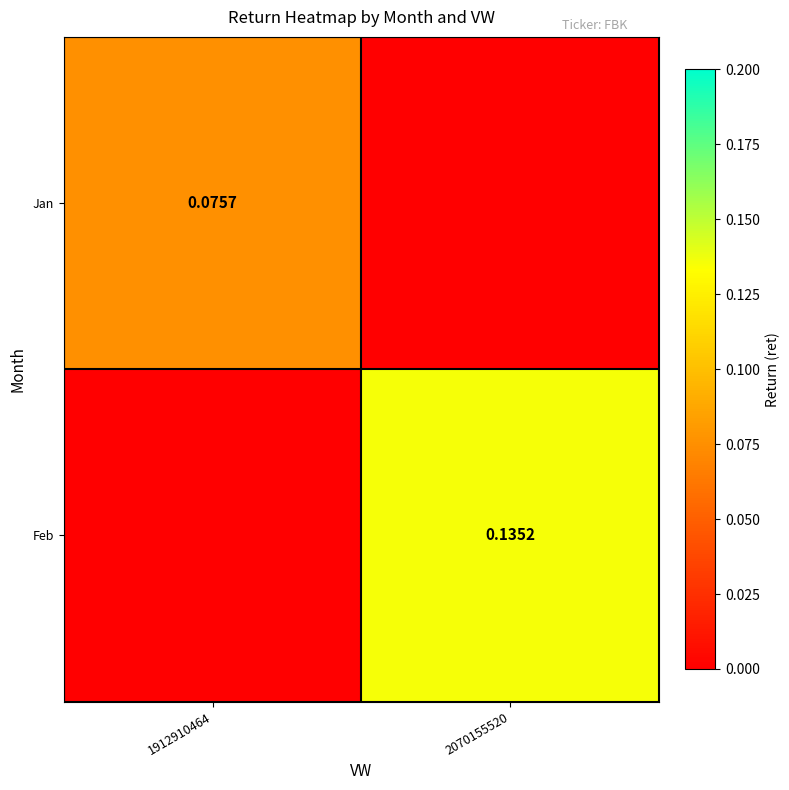

Which category has the highest value across all series?

2070155520